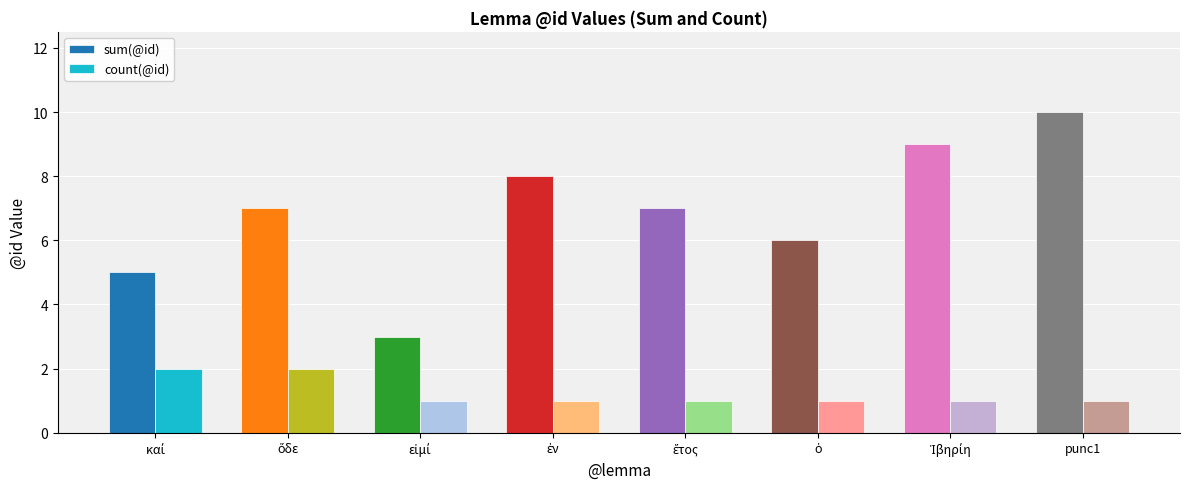

How many categories are shown in the chart?

8